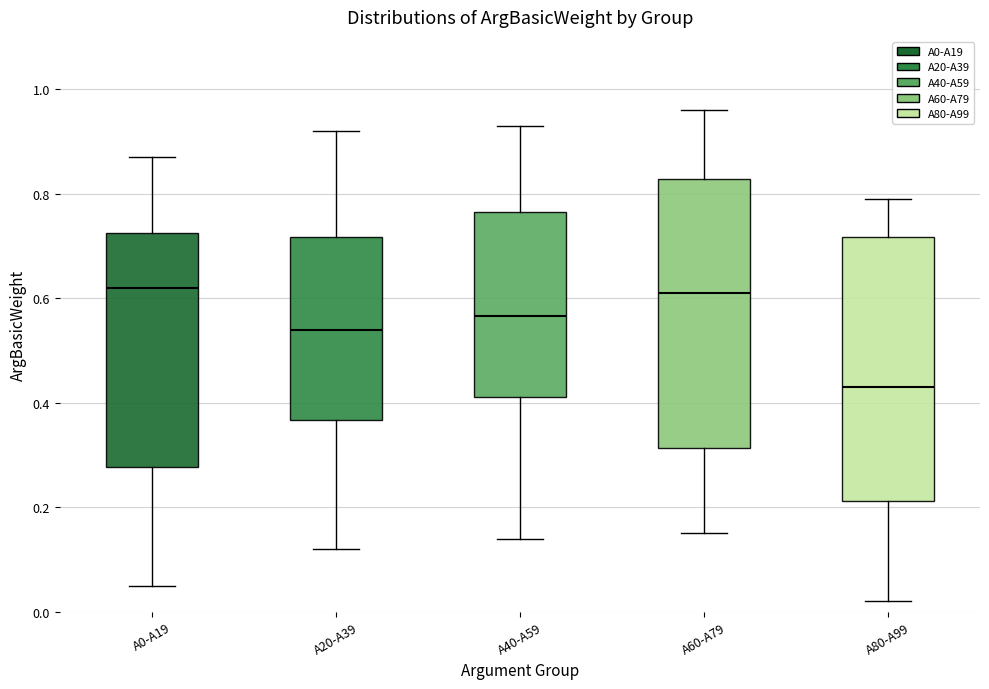

Reading left to right, transcribe this box plot: for each box, give where its median line is, the range the box spans, and where its two whiskers end, as read against the y-axis. The values are not printed on the chart, so give them approximately, as read against the axis.

A0-A19: median 0.62, box 0.28 to 0.72, whiskers 0.06 to 0.88
A20-A39: median 0.54, box 0.36 to 0.72, whiskers 0.12 to 0.92
A40-A59: median 0.56, box 0.42 to 0.76, whiskers 0.14 to 0.94
A60-A79: median 0.62, box 0.32 to 0.82, whiskers 0.16 to 0.96
A80-A99: median 0.44, box 0.22 to 0.72, whiskers 0.02 to 0.80